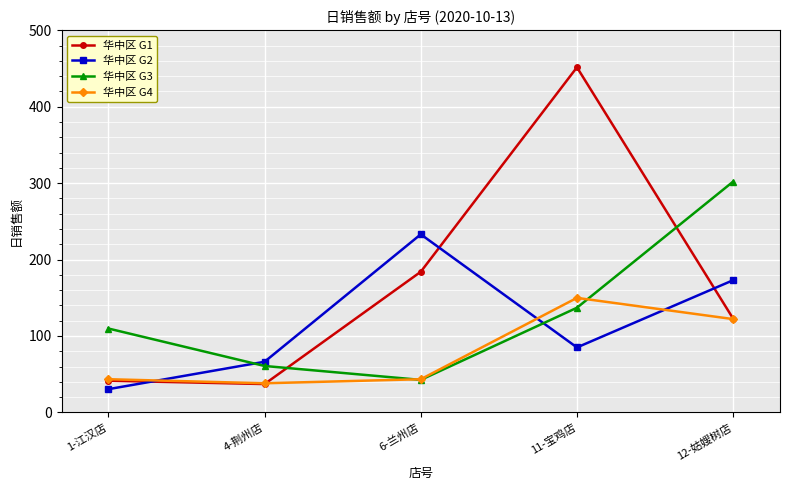

List the labels in order of 华中区 G2 value, smallest first.

1-江汉店, 4-荆州店, 11-宝鸡店, 12-姑嫂树店, 6-兰州店